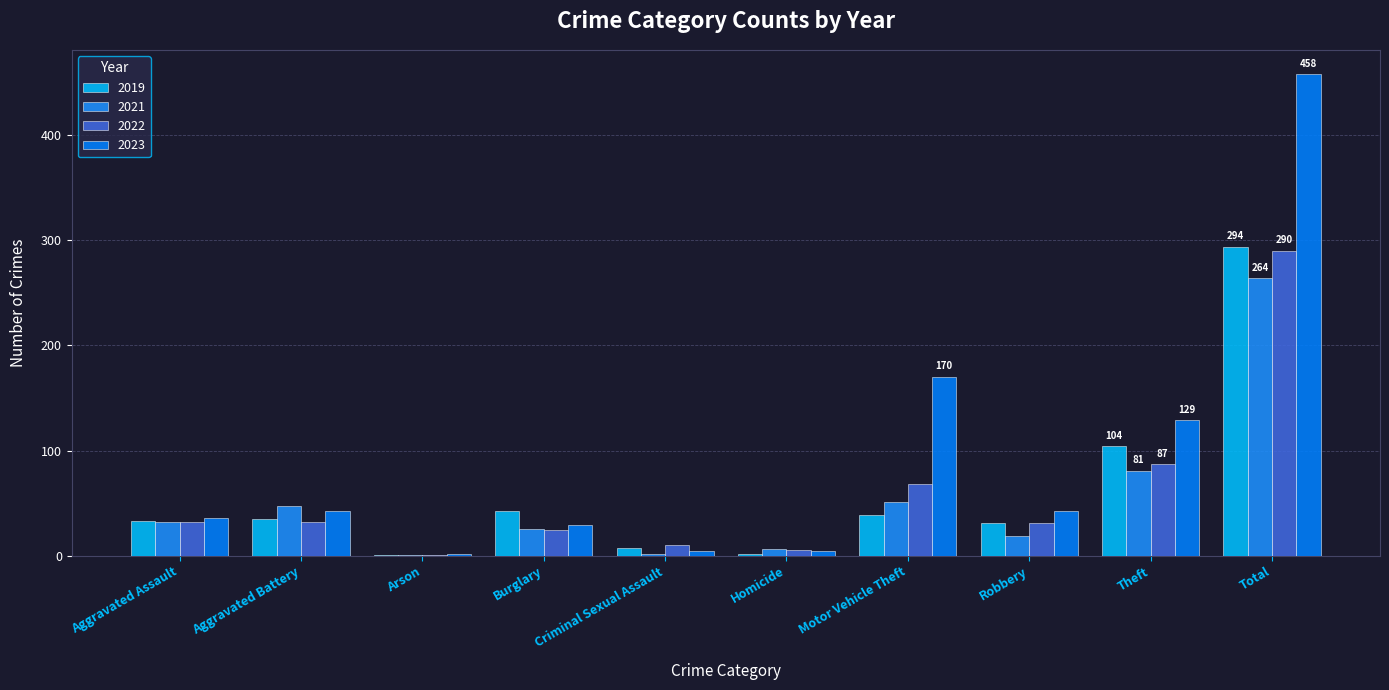

How many distinct data groups are displayed?

4